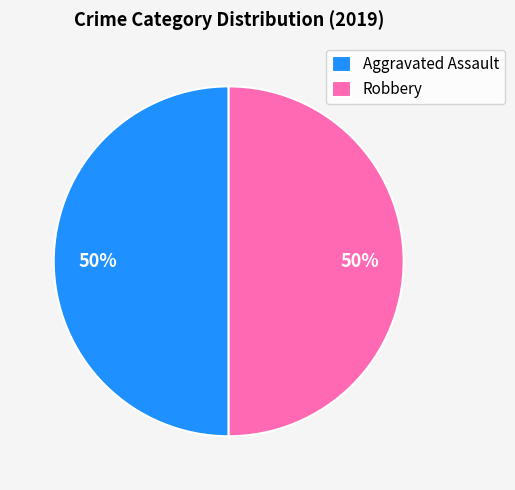

Is the sum of Aggravated Assault and Robbery greater than half?

Yes